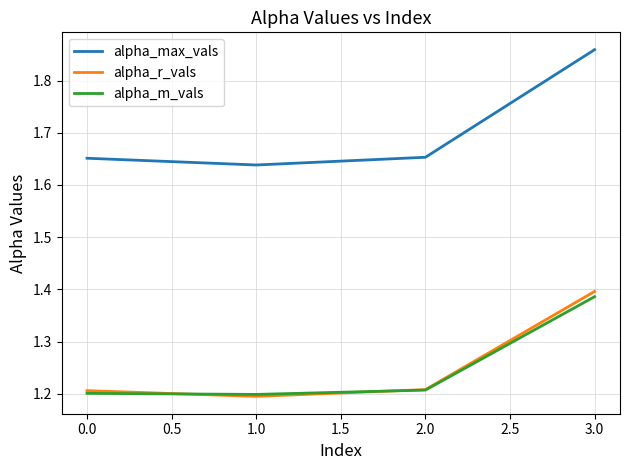

What is the total value across all series at 2.0?

4.1